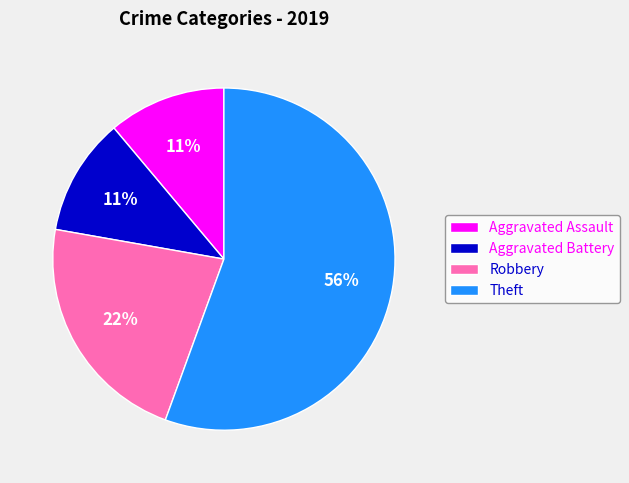

What is the ratio of the value at Aggravated Battery to the value at Aggravated Assault?

1.0